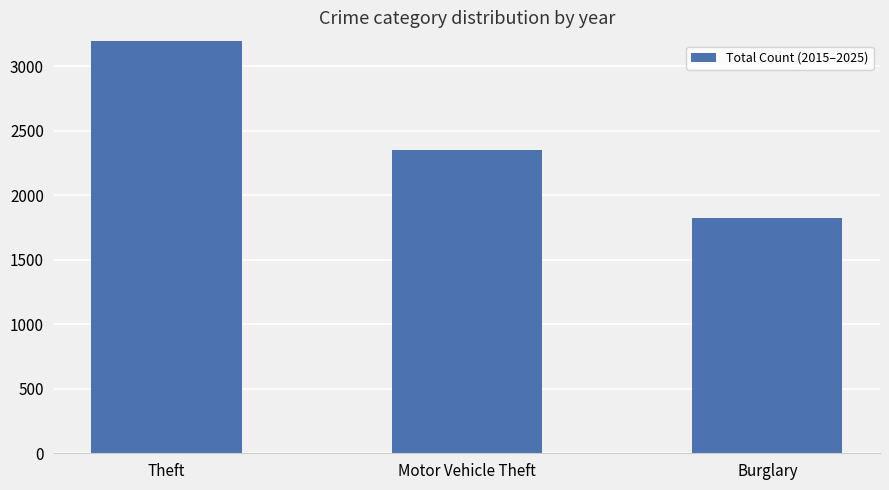

Are the bars grouped side by side (vs. stacked)?

No